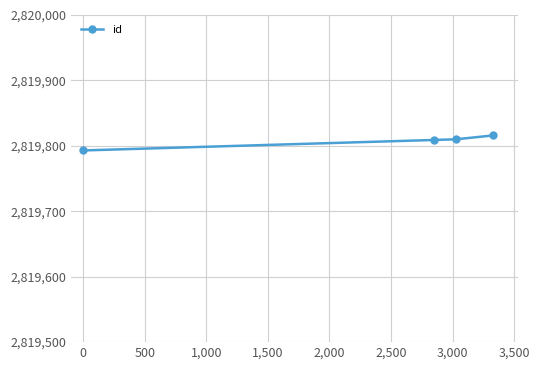

Count the number of data series in this chart.

1